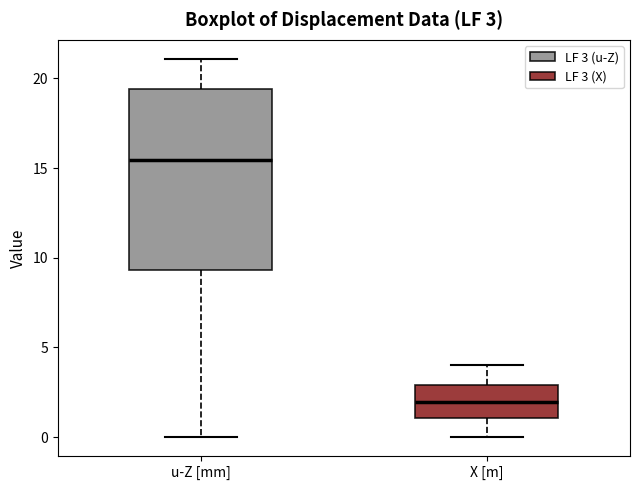

Which box is the tallest, from its lower edge to its upper edge?

u-Z [mm]